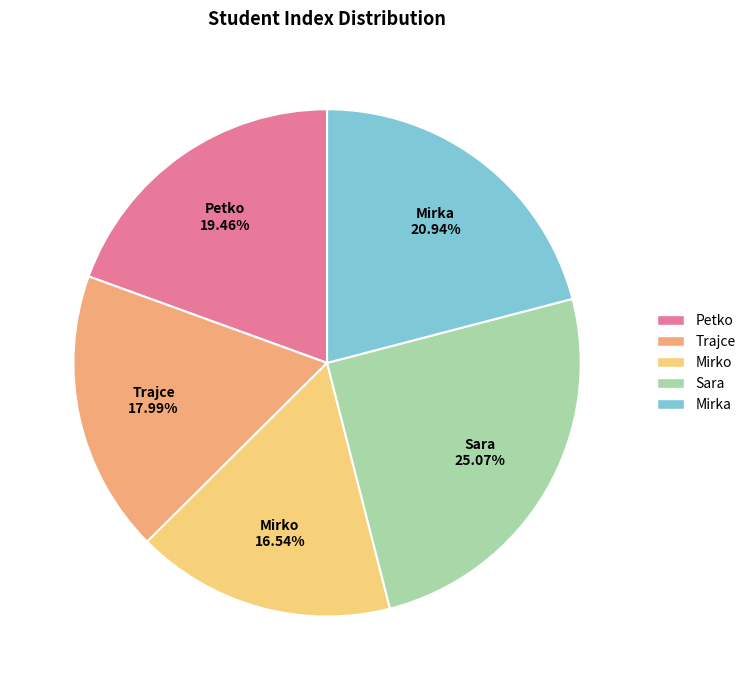

To the nearest percent, what is the average slice percentage?

20%